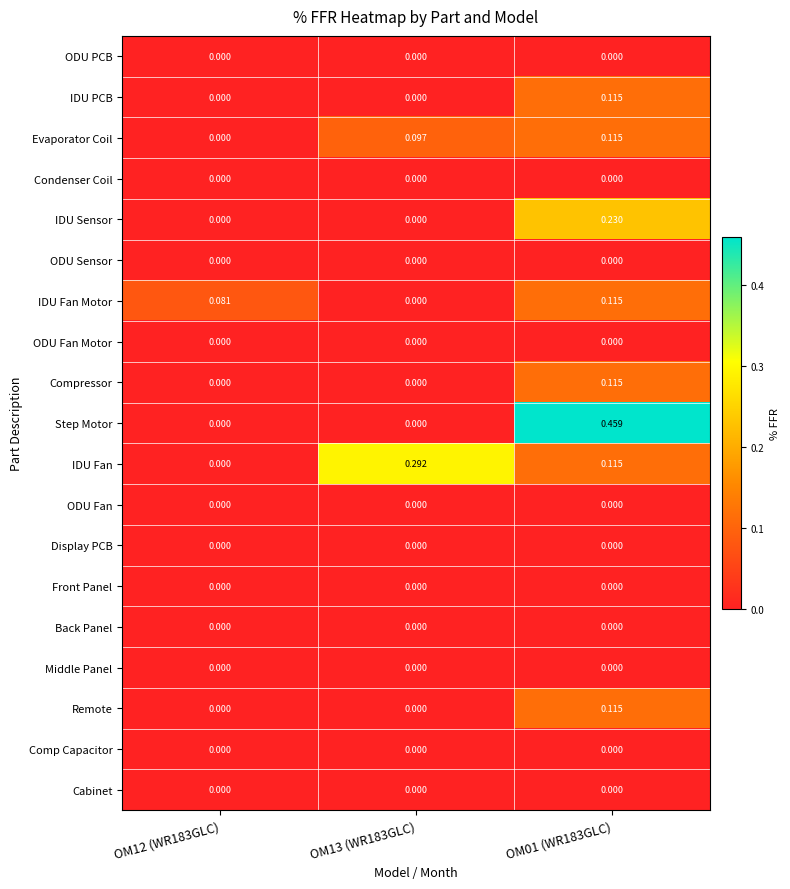

Which series has the largest total across all categories?

Step Motor